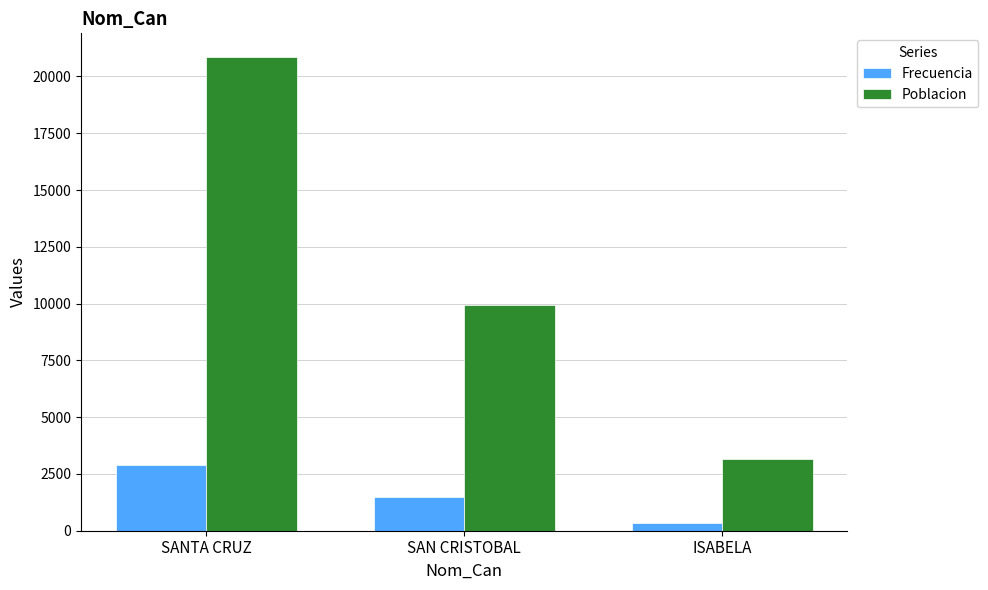

At how many categories does at least one series exceed 2253?

3